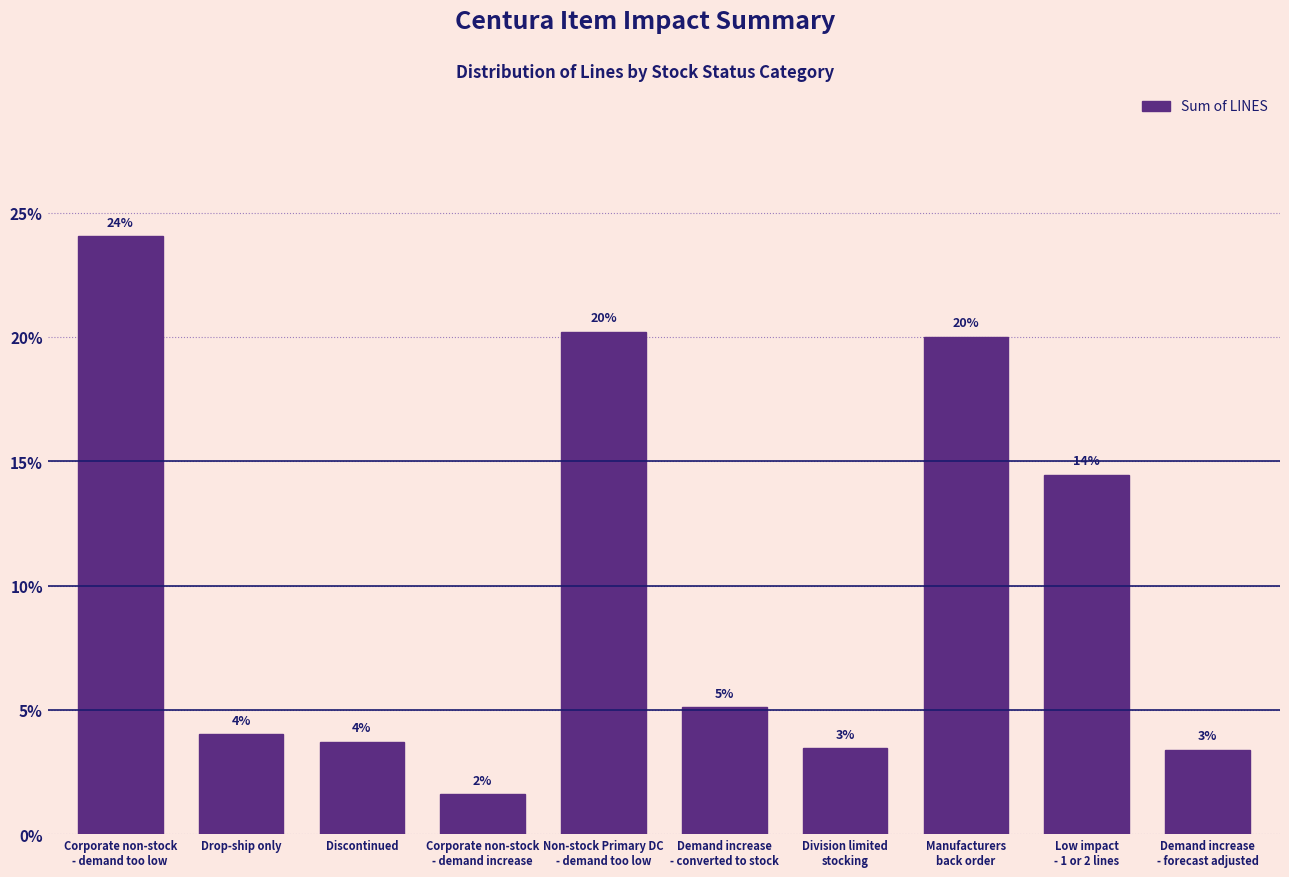

What is the greatest value displayed?

24.0